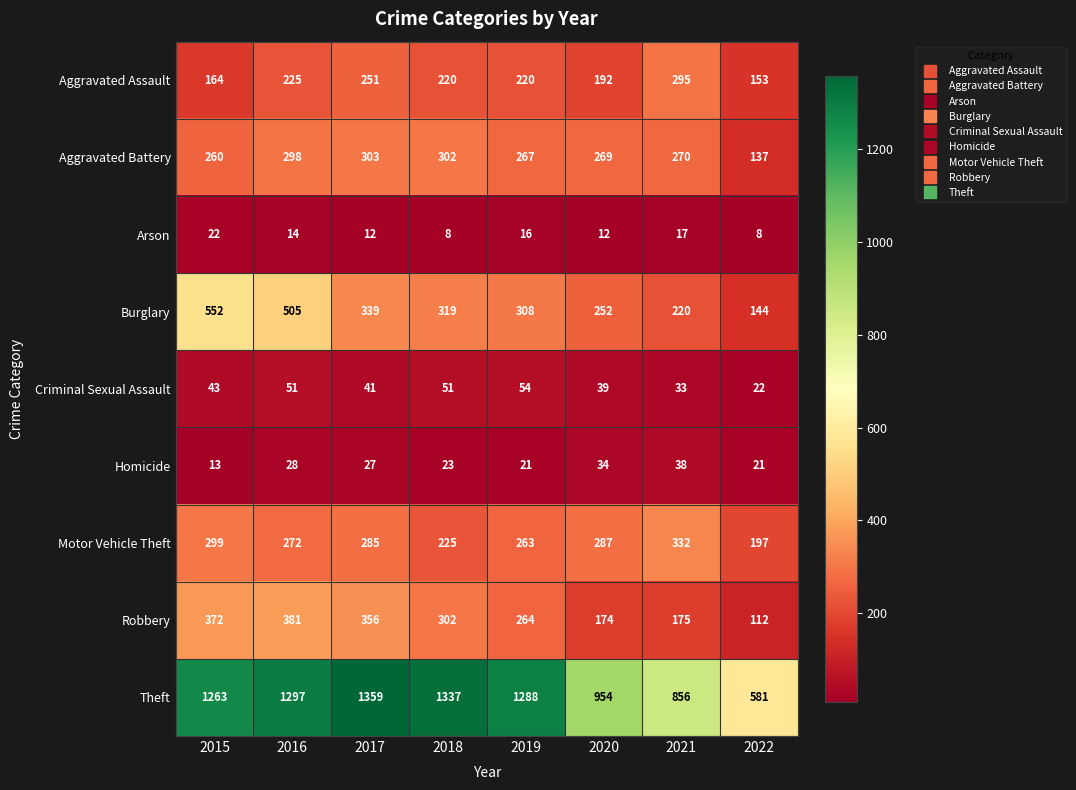

Count the number of categories in the chart.

8